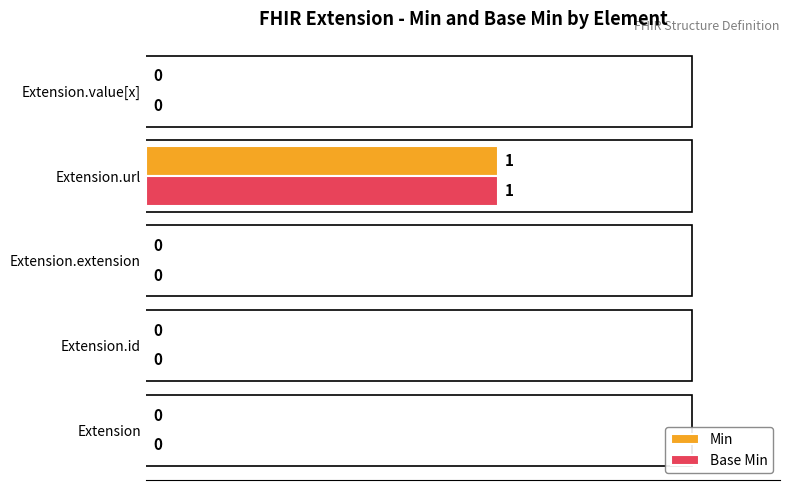

At which category does the chart reach its peak across all series?

Extension.url